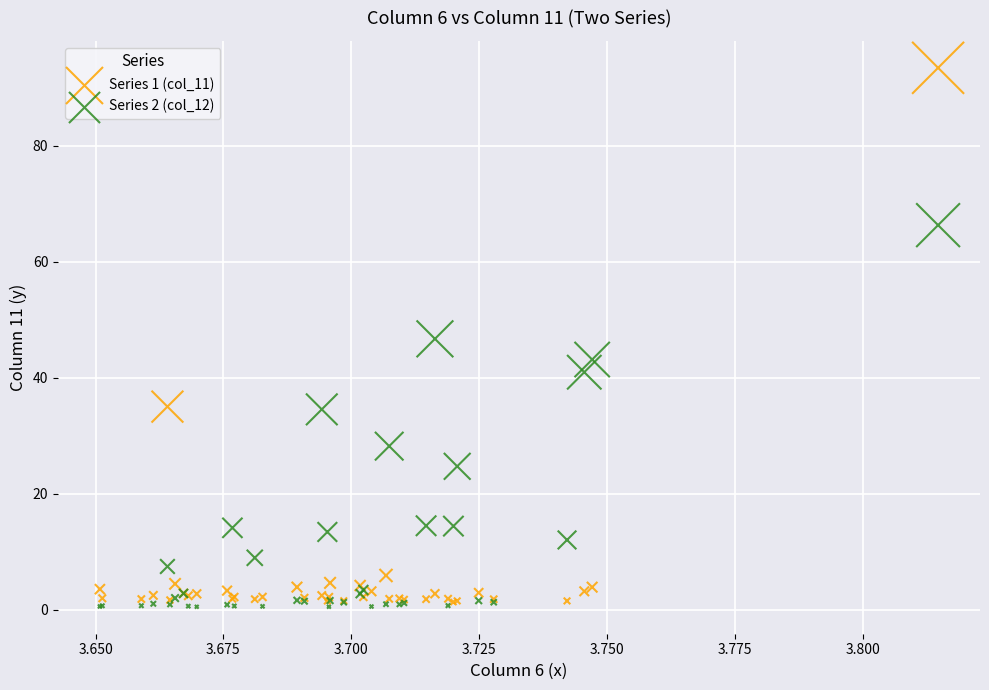

Which series reaches the maximum Y coordinate?

Series 1 (col_11)